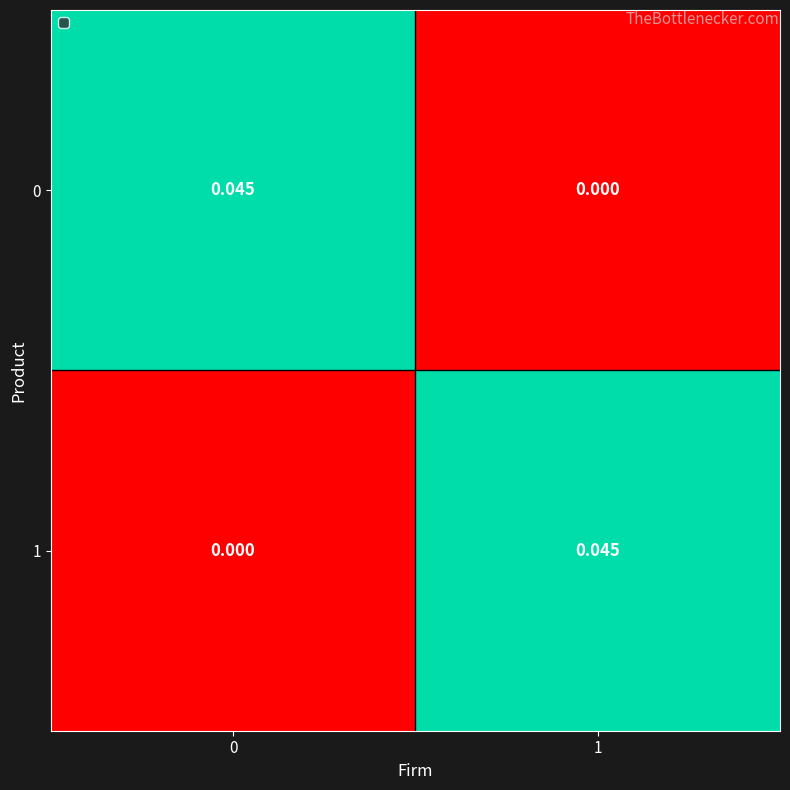

Is the value of 0 at 1 greater than the value of 1 at 1?

No